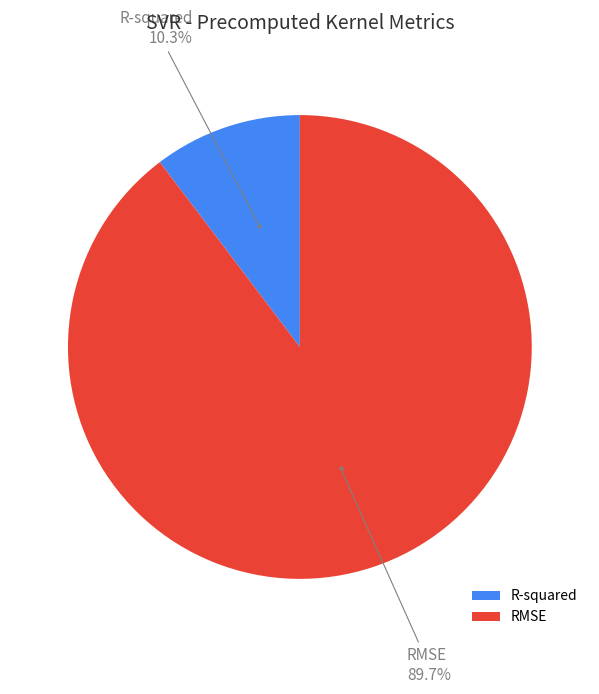

Rank the categories by value from lowest to highest.

R-squared, RMSE